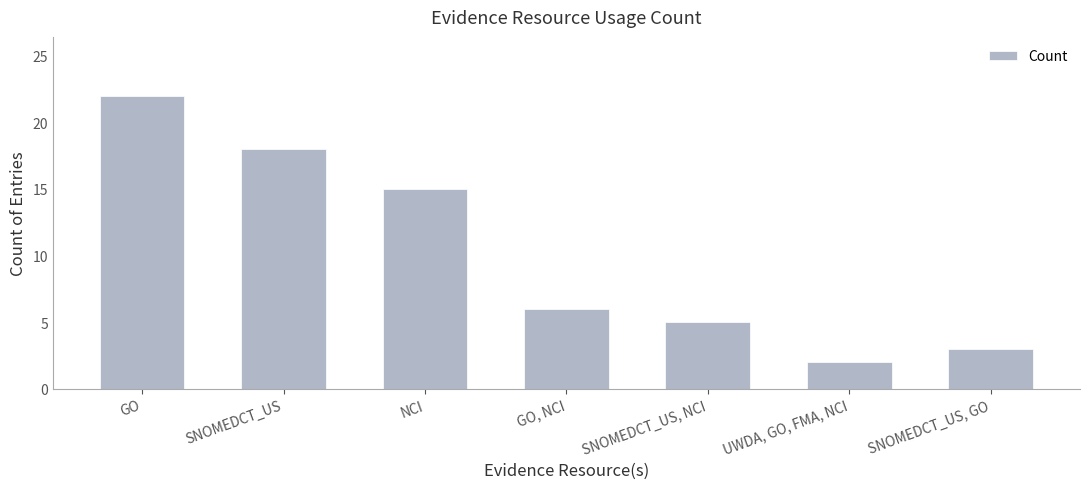

The chart shows a value of 2 at UWDA, GO, FMA, NCI. True or false?

True